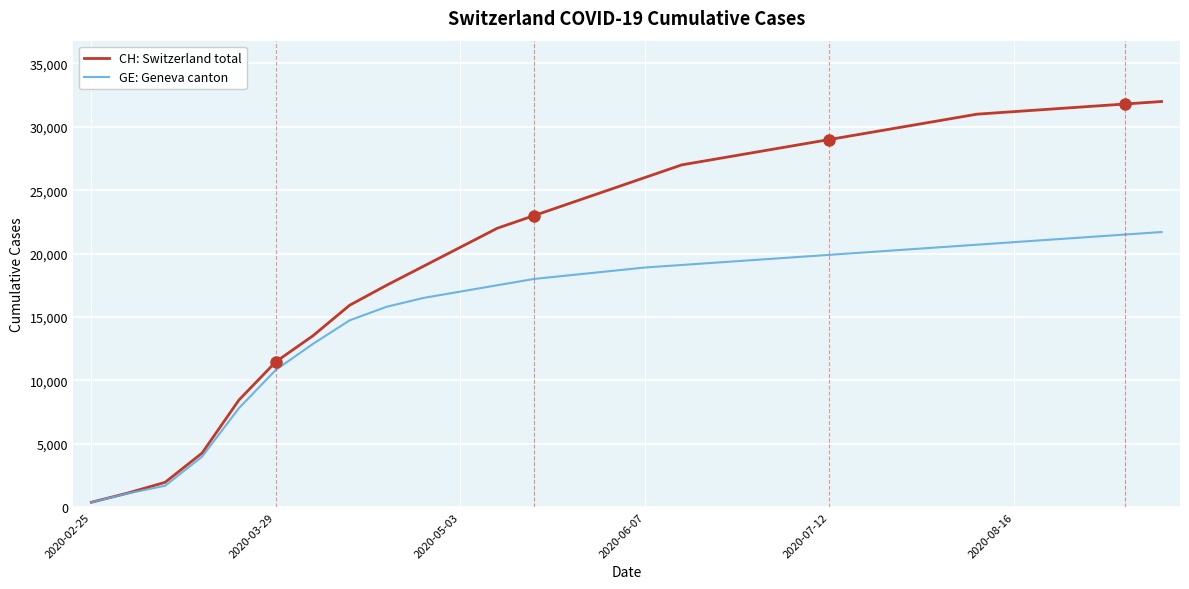

Rank the series by their maximum value, from highest to lowest.

CH: Switzerland total, GE: Geneva canton